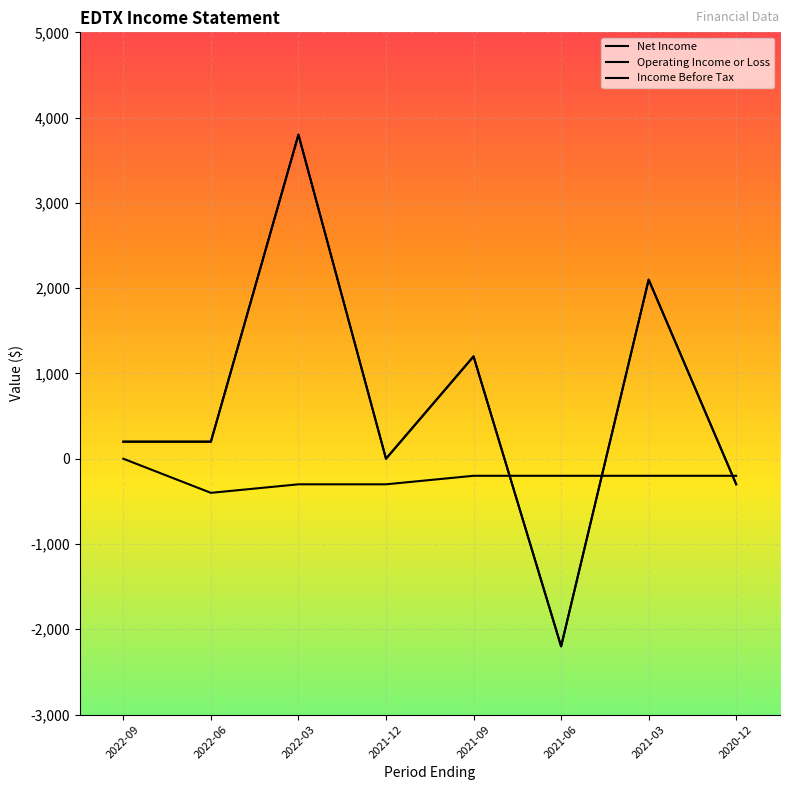

What position from the right is 2022-03?

6